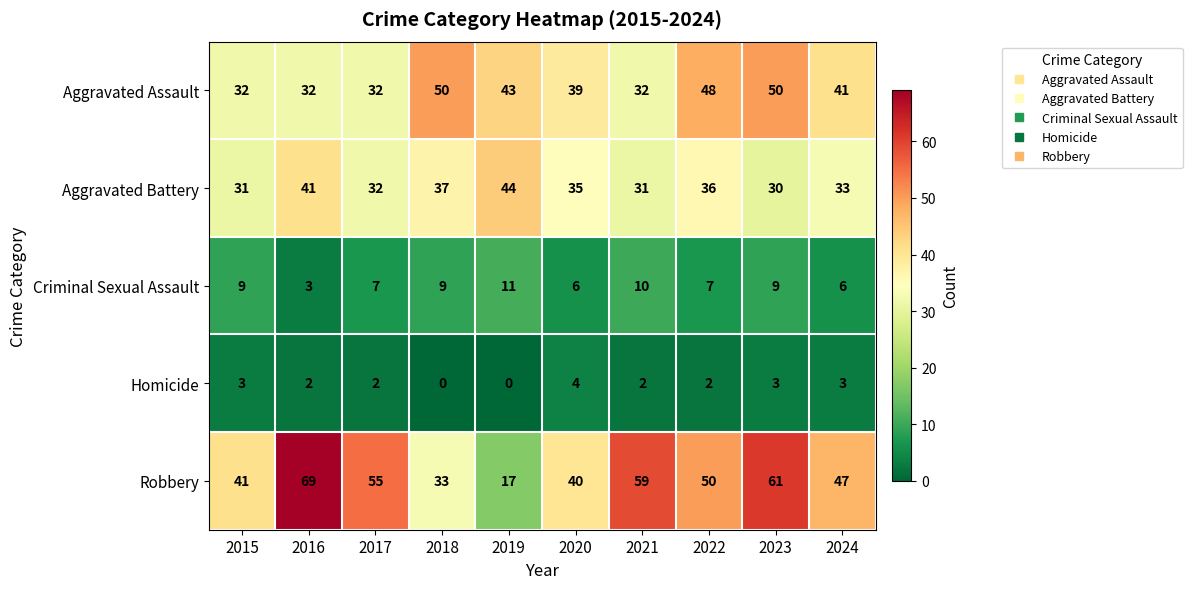

What is the total value across all series at 2017?

128